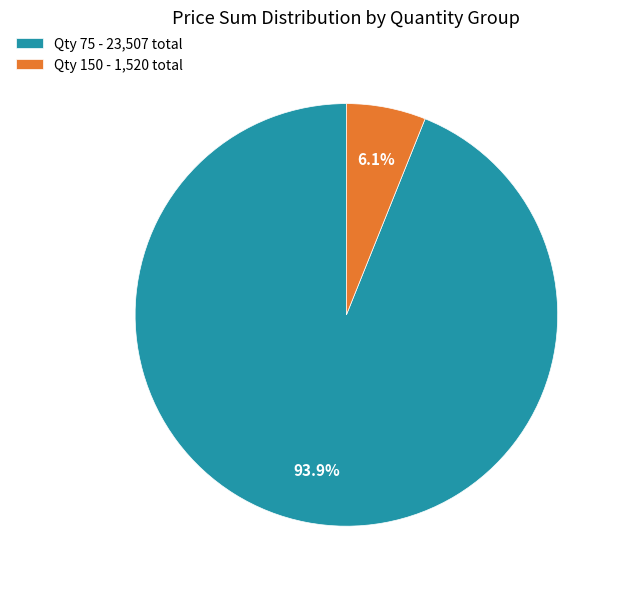

Does Qty 75 - 23,507 total account for over 50% of the chart?

Yes